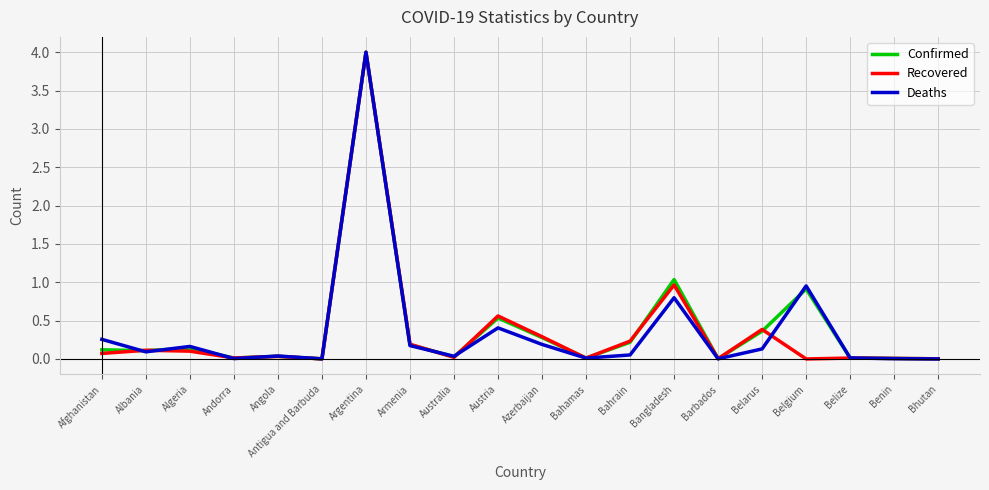

Which series ends up on top after the final intersection of Recovered and Confirmed?

Recovered